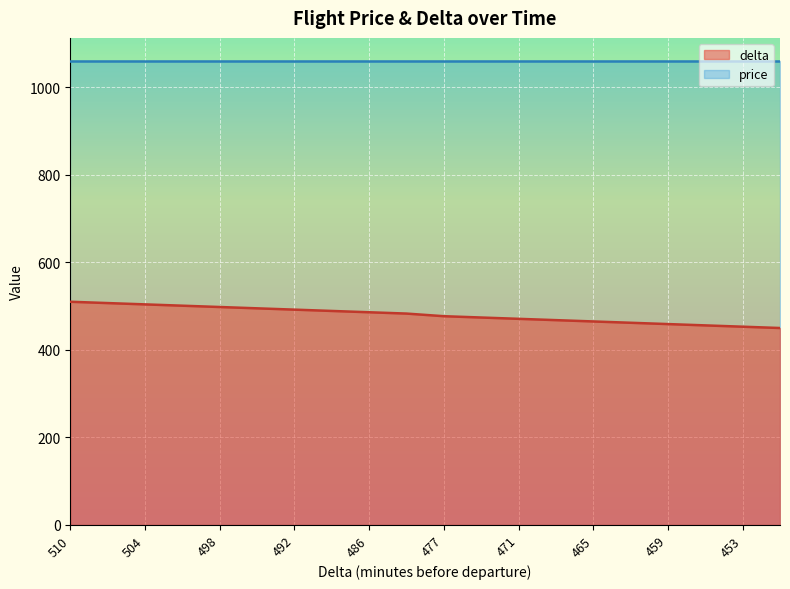

Rank the categories by value from lowest to highest.

450, 453, 456, 459, 462, 465, 468, 471, 474, 477, 483, 486, 489, 492, 495, 498, 501, 504, 507, 510